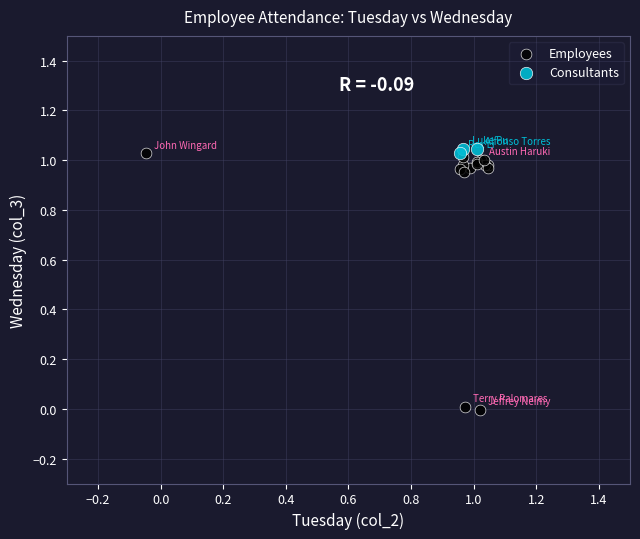

Which series contains the lowest Y value?

Employees